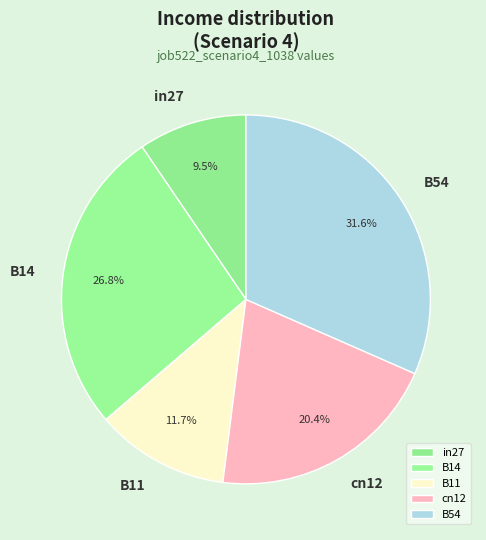

Which slice is the largest?

B54